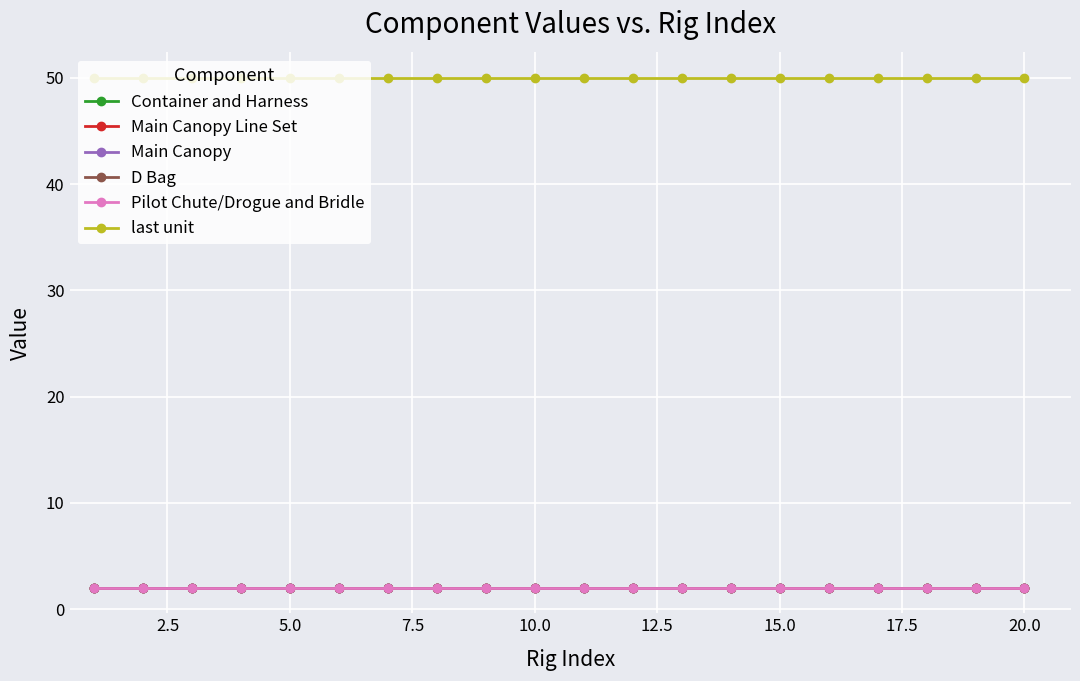

What is the sum of all Container and Harness values?

40